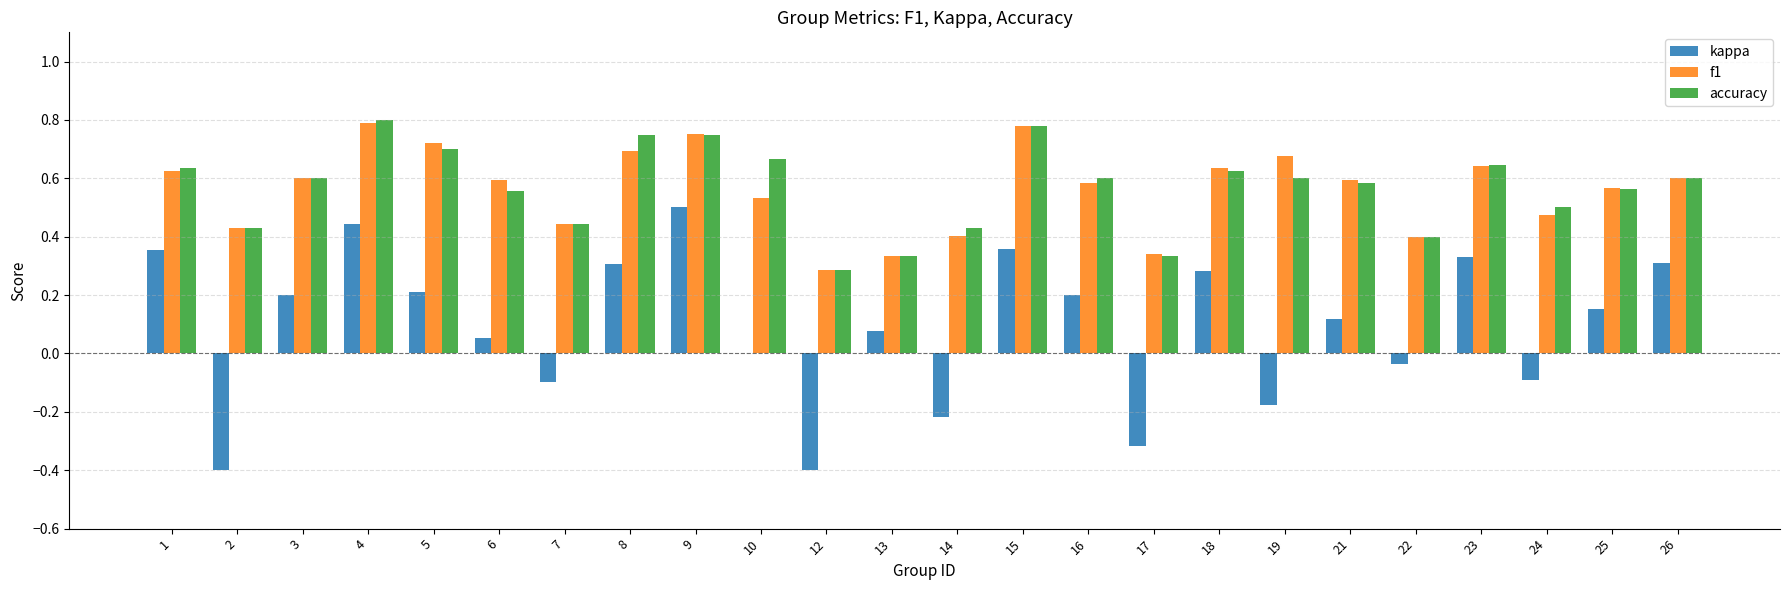

Count the number of categories in the chart.

24